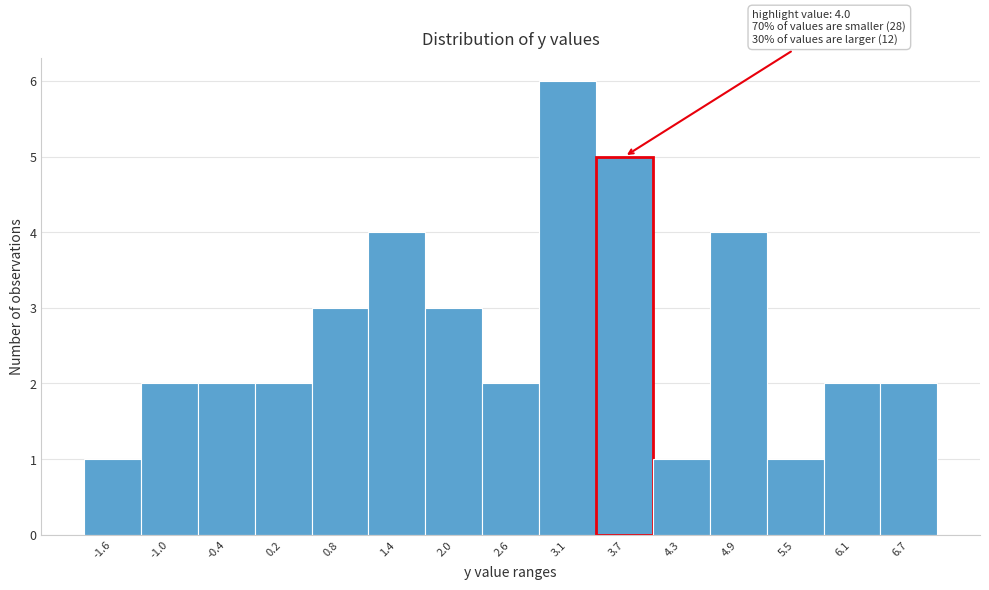

Reading left to right, what are all the values shown in this chart?

-1.6=1	-1.0=2	-0.4=2	0.2=2	0.8=3	1.4=4	2.0=3	2.6=2	3.1=6	3.7=5	4.3=1	4.9=4	5.5=1	6.1=2	6.7=2